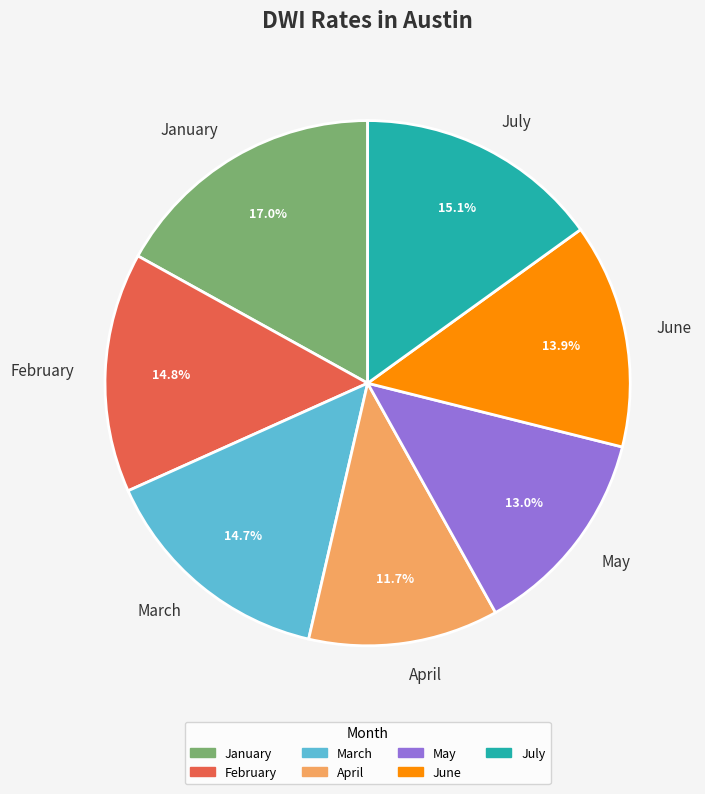

Count the number of slices in the pie.

7